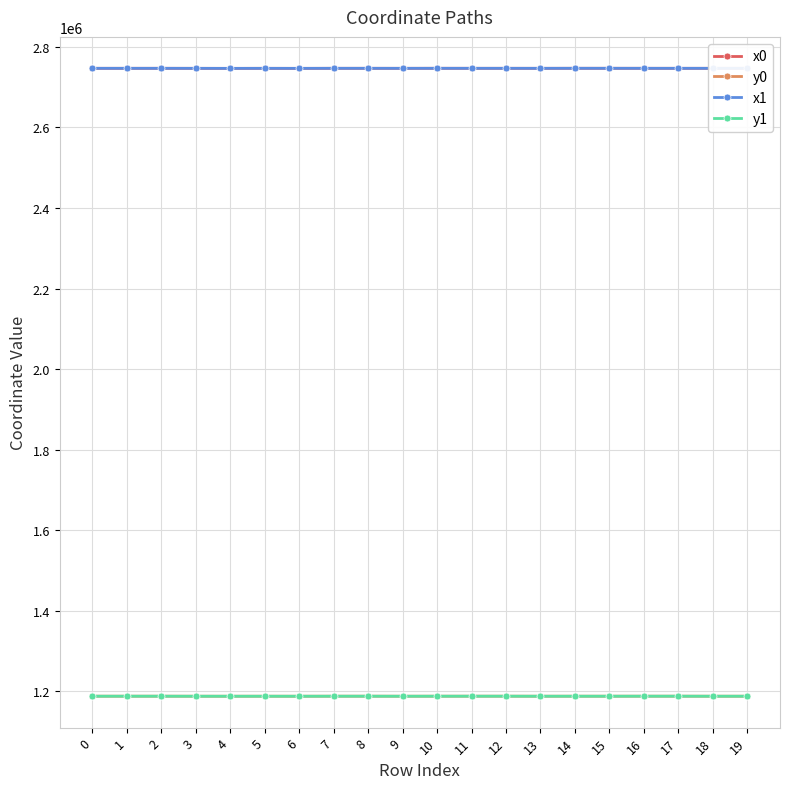

What is the spread (max minus min) of values at 6?

1558450.0